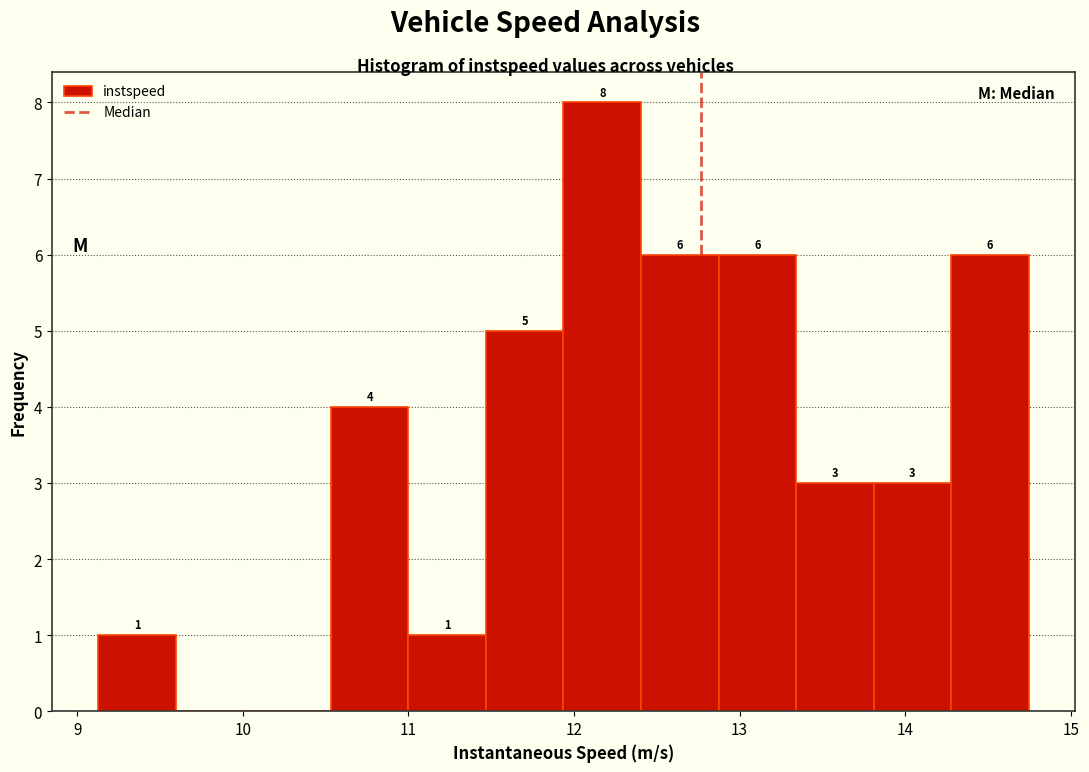

Which range on the x-axis has the tallest bar?

11.9 to 12.4